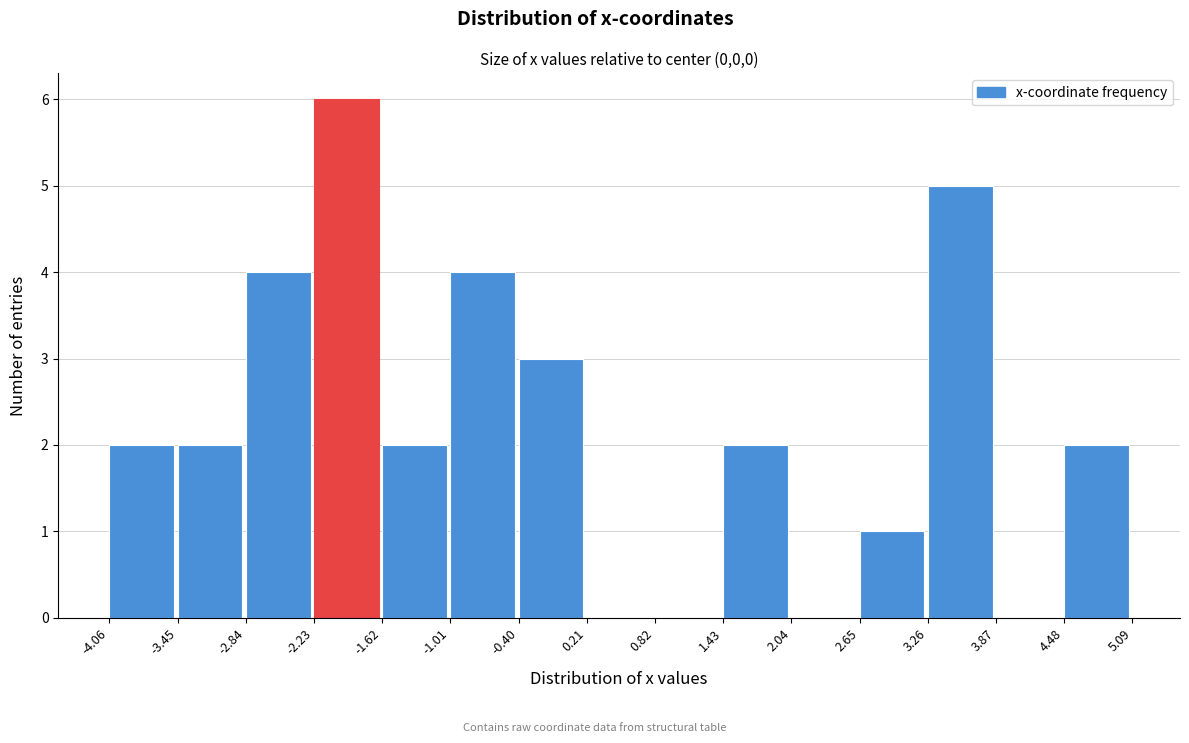

Reading left to right, list every bar in this chart as the range it spans on the x-axis followed by its height. The values are not printed on the chart, so give them approximately, as read against the axis.

-4.06 to -3.45: 2
-3.45 to -2.84: 2
-2.84 to -2.23: 4
-2.23 to -1.62: 6
-1.62 to -1.01: 2
-1.01 to -0.40: 4
-0.40 to 0.21: 3
0.21 to 0.82: 0
0.82 to 1.43: 0
1.43 to 2.04: 2
2.04 to 2.65: 0
2.65 to 3.26: 1
3.26 to 3.87: 5
3.87 to 4.48: 0
4.48 to 5.09: 2